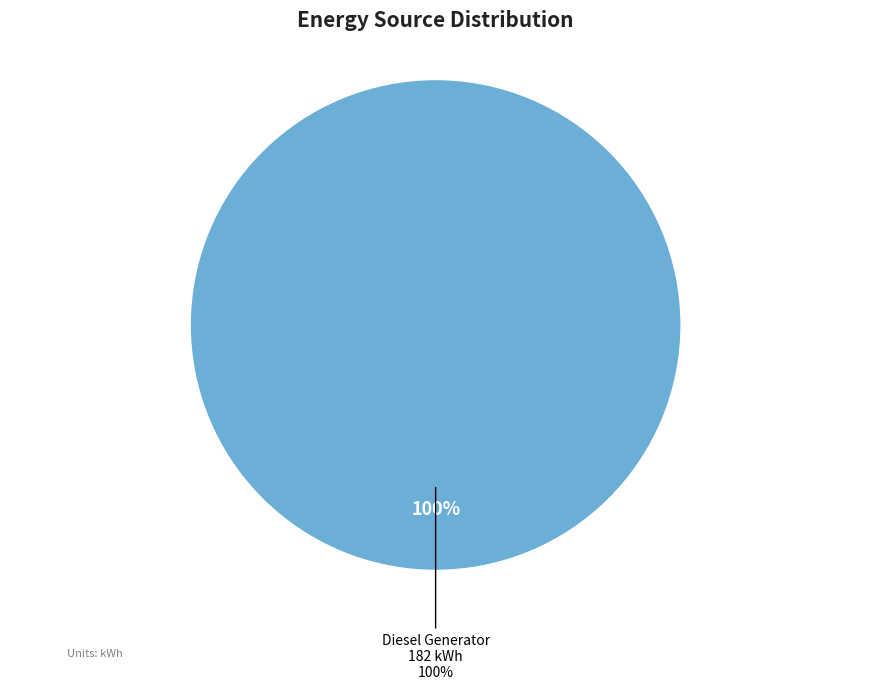

Is there a majority slice in this chart?

Yes